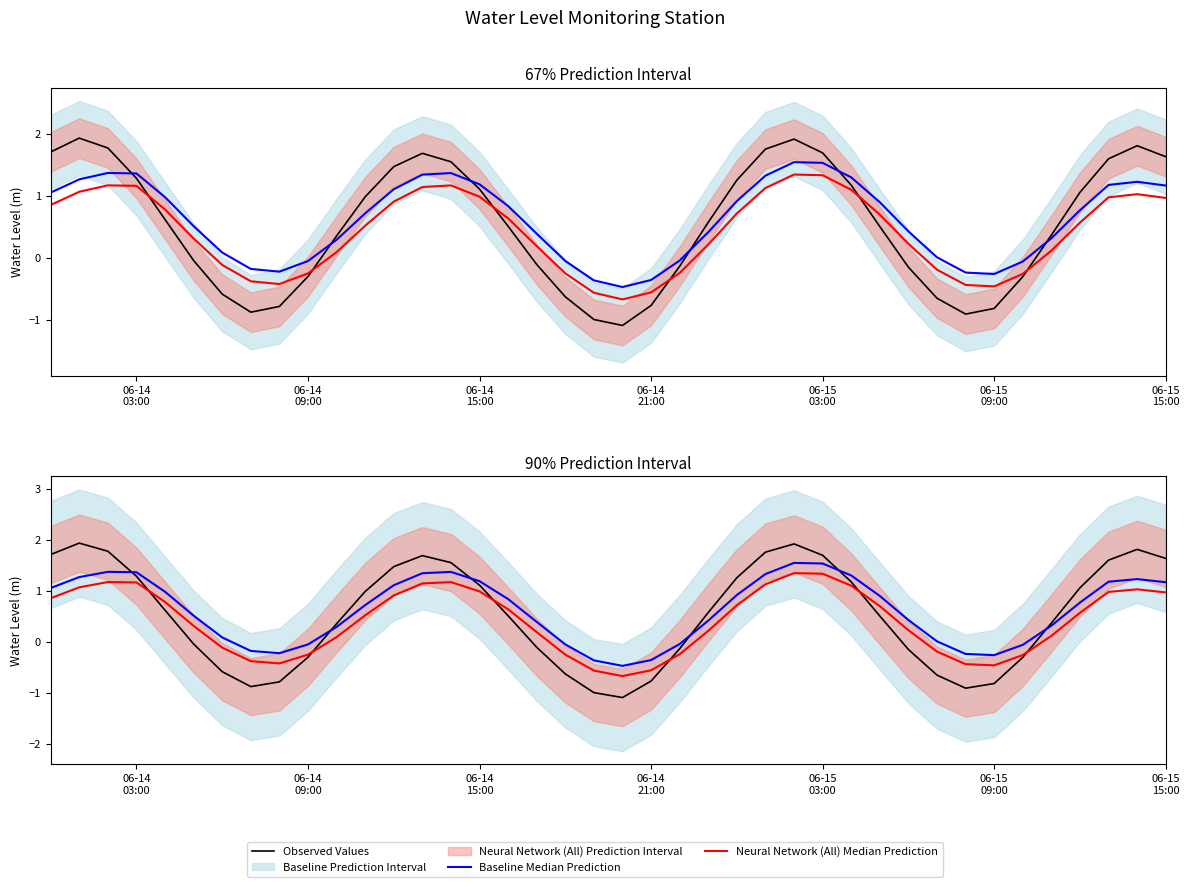

What is the value of the Neural Network (All) Median Prediction point at the 28th from the left?

1.3